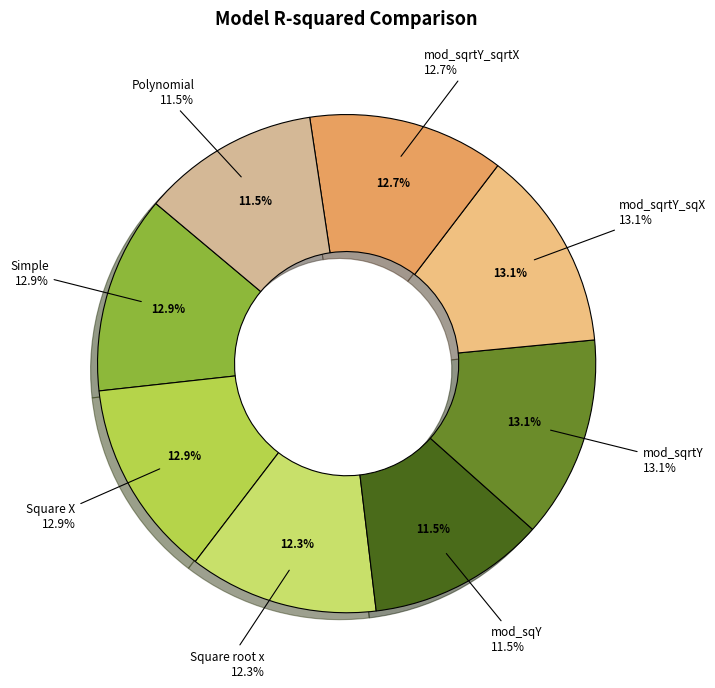

The mod_sqrtY slice represents 13% of the pie. True or false?

True